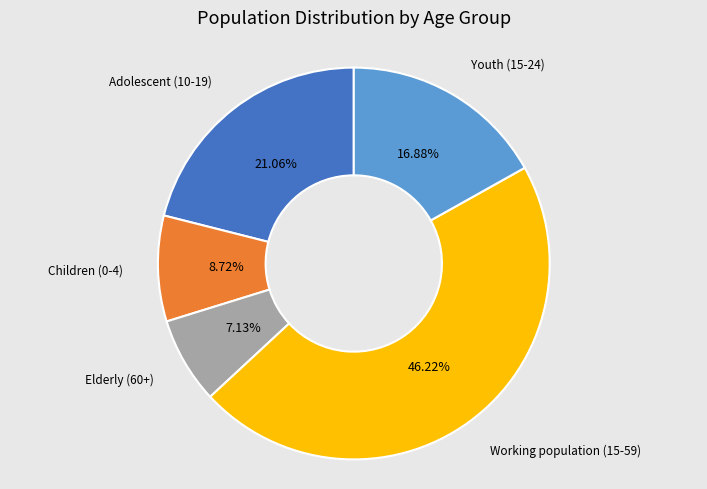

To the nearest percent, what is the average slice percentage?

20%